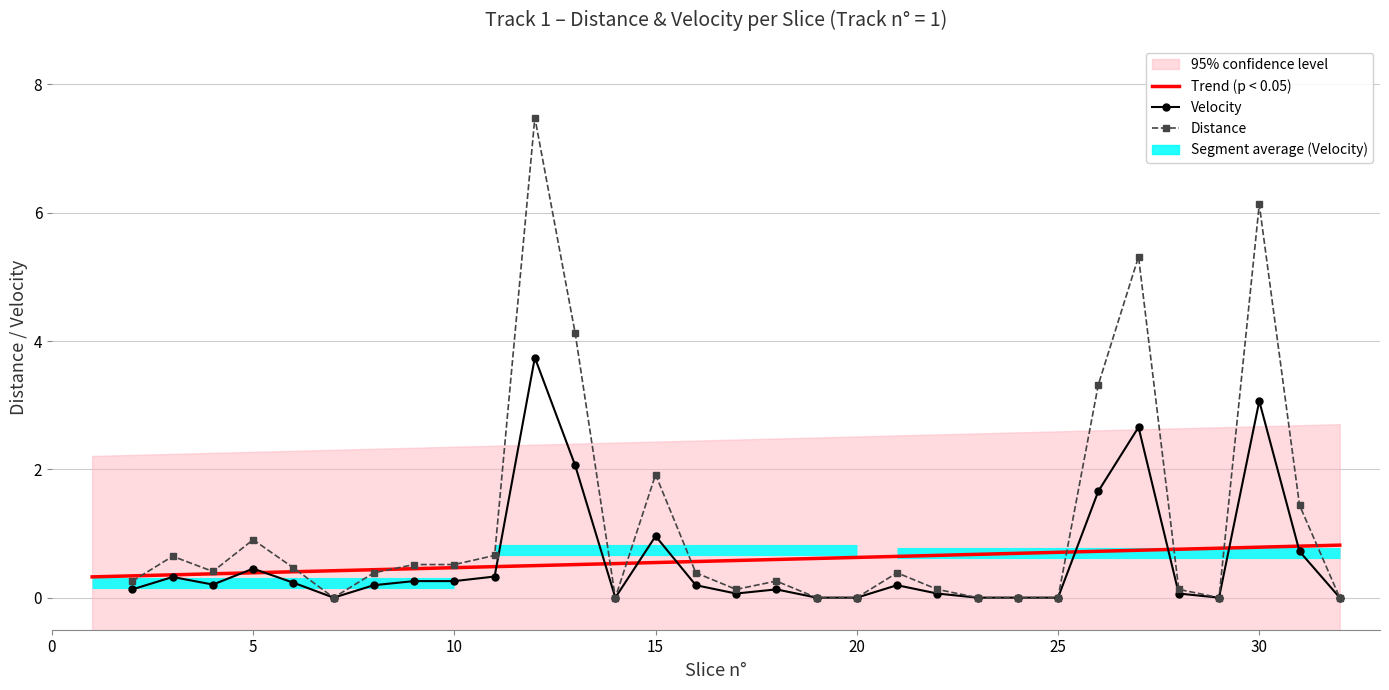

What is the value of the Distance point at the 16th from the left?

0.4